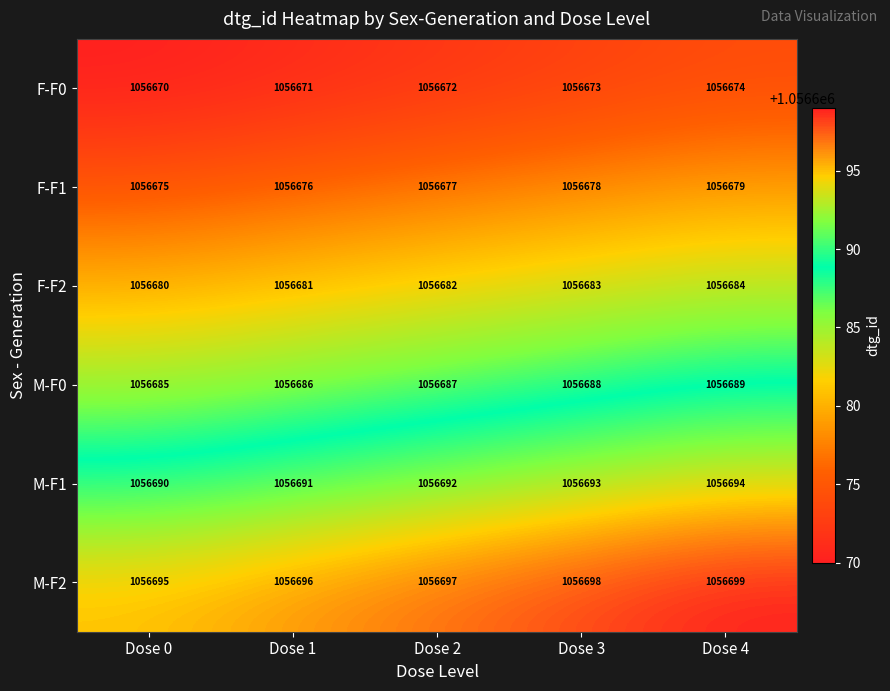

How many data points does each series have?

5